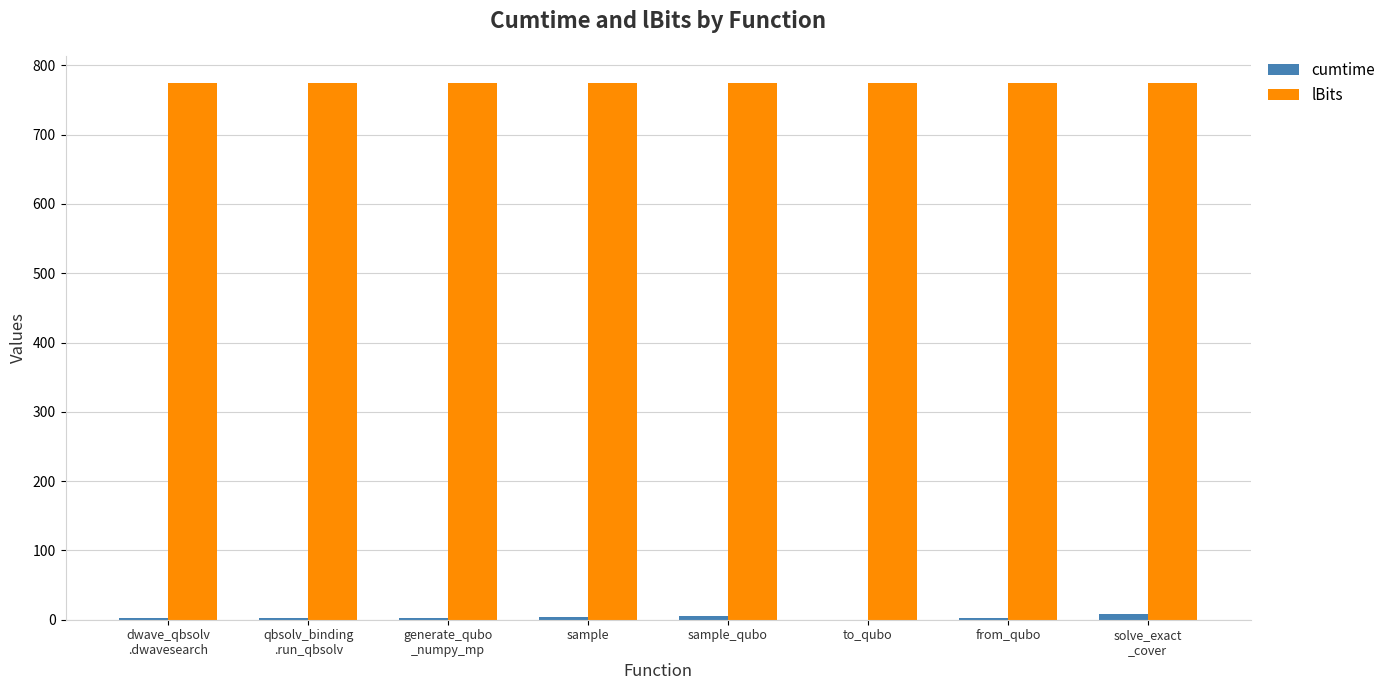

What is the greatest value displayed?

775.0